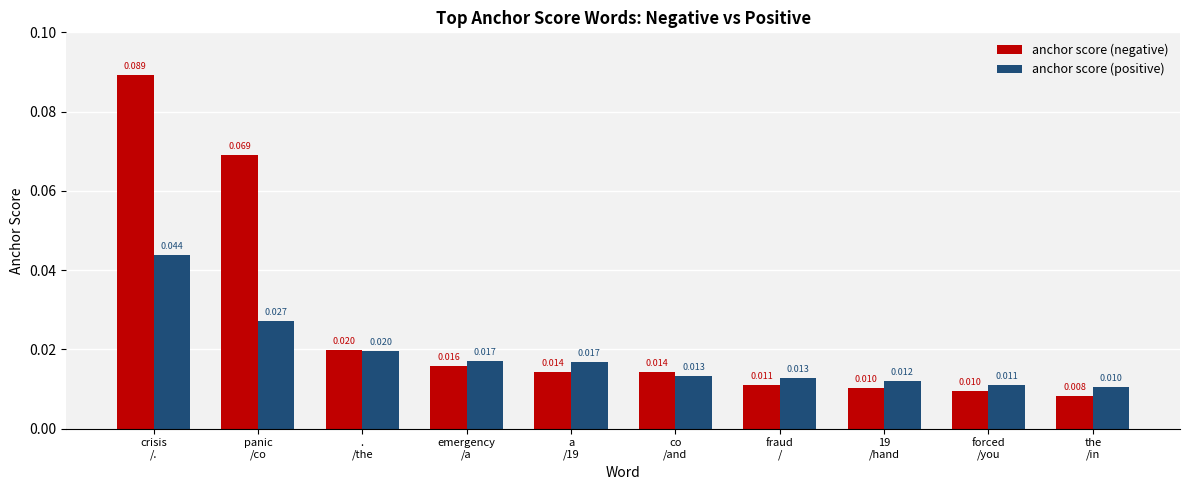

What is the sum of all anchor score (positive) values?

0.2